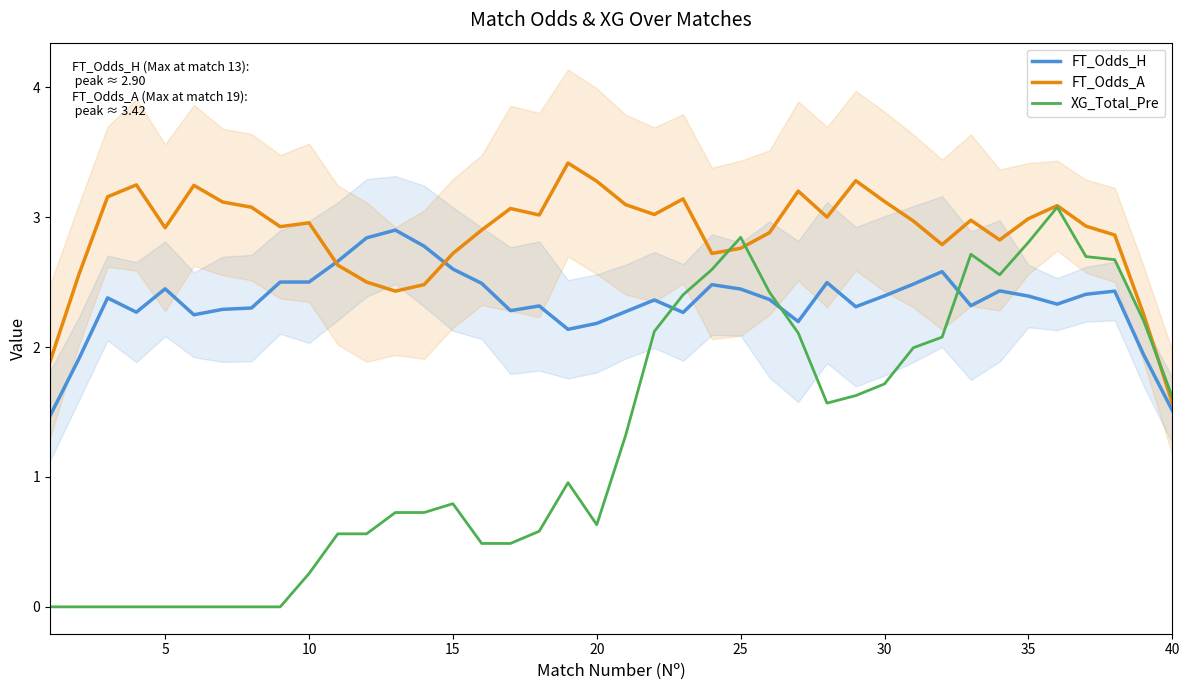

List the series in order of their peak value, lowest first.

FT_Odds_H, XG_Total_Pre, FT_Odds_A